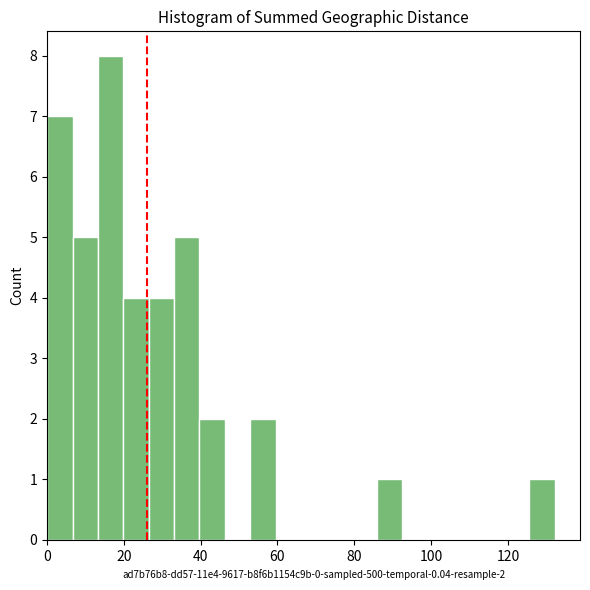

Read against the x-axis, roughly where is the centre of the tallest bar?

16